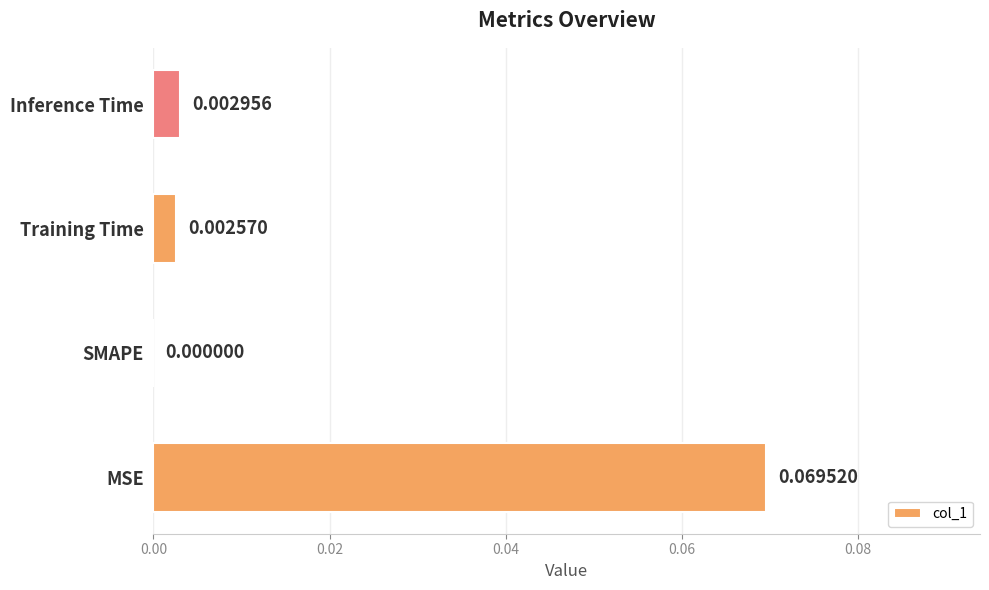

Where is the data nearest to the value 0?

SMAPE